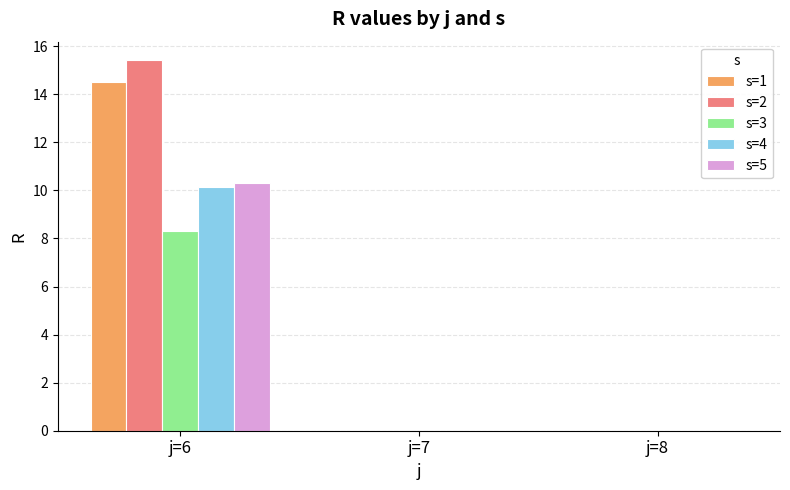

Is the value of s=4 at j=6 greater than the value of s=3 at j=8?

Yes